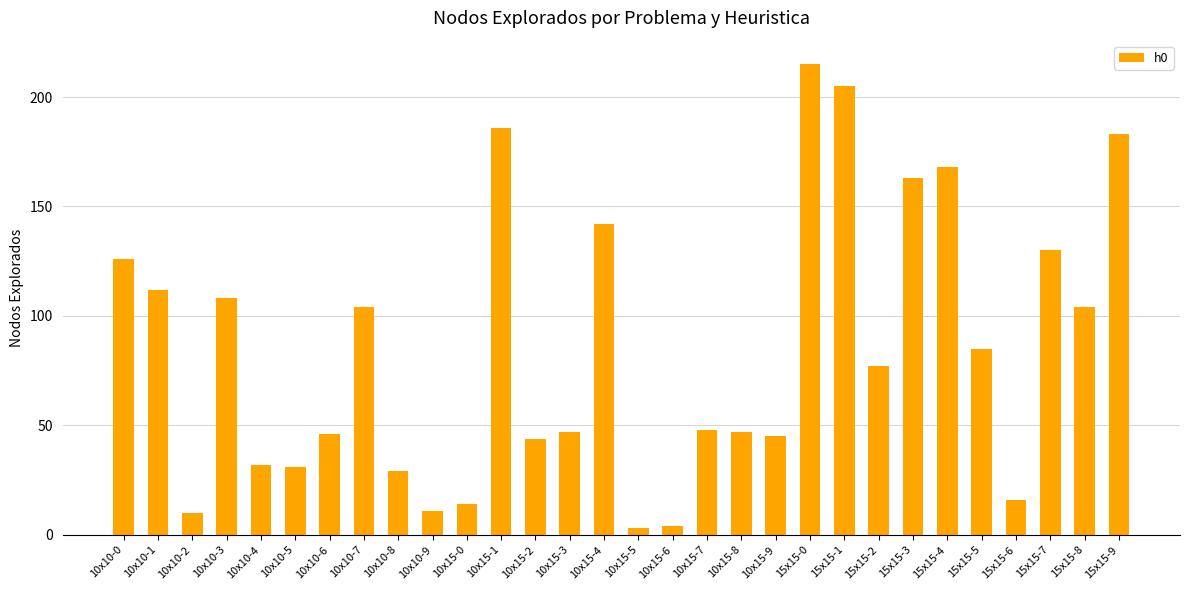

How many bars are there in total?

30